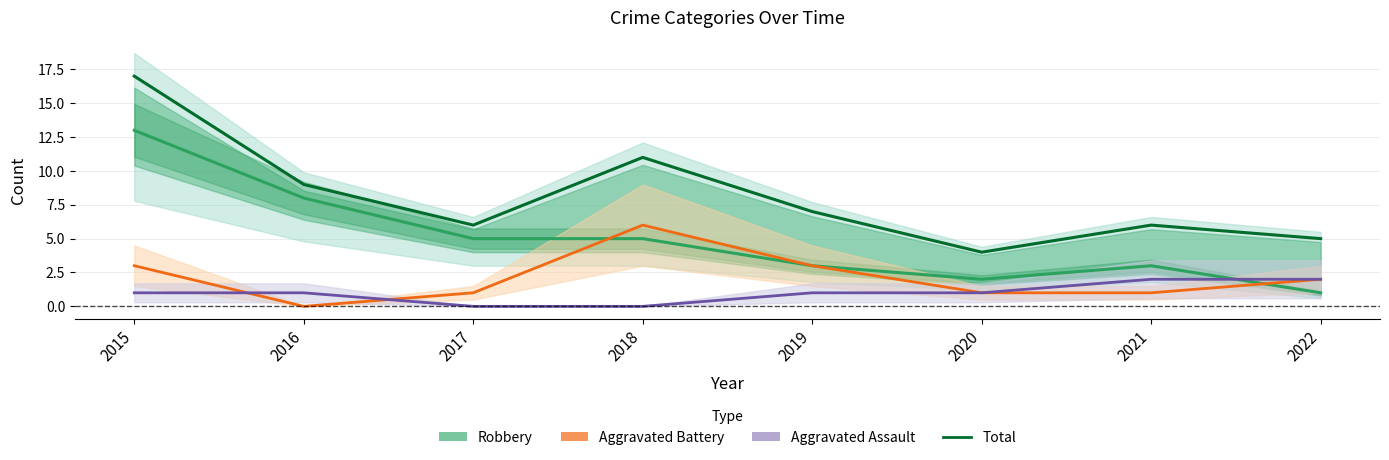

List the series in order of their peak value, highest first.

Total, Robbery, Aggravated Battery, Aggravated Assault